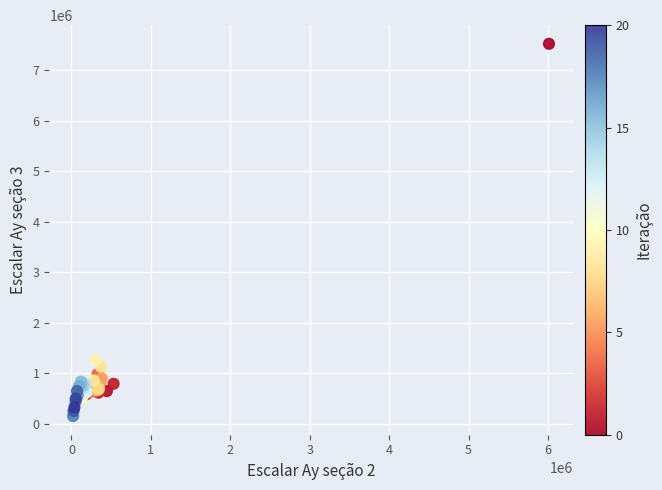

What Y value in the scatter plot is closest to 3836500?

1263000